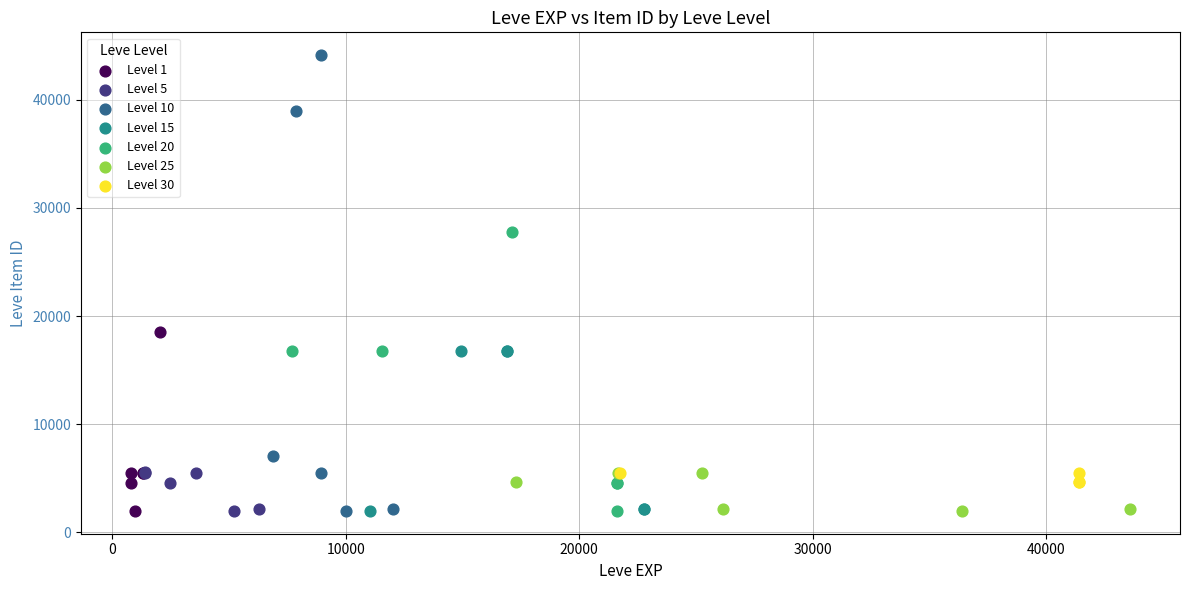

Which series contains the highest Y value?

Level 10